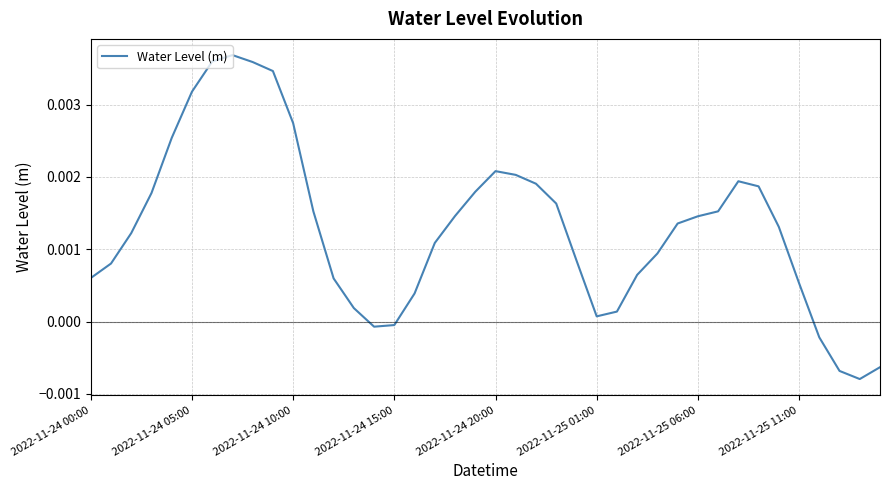

How many lines are shown in the chart?

1